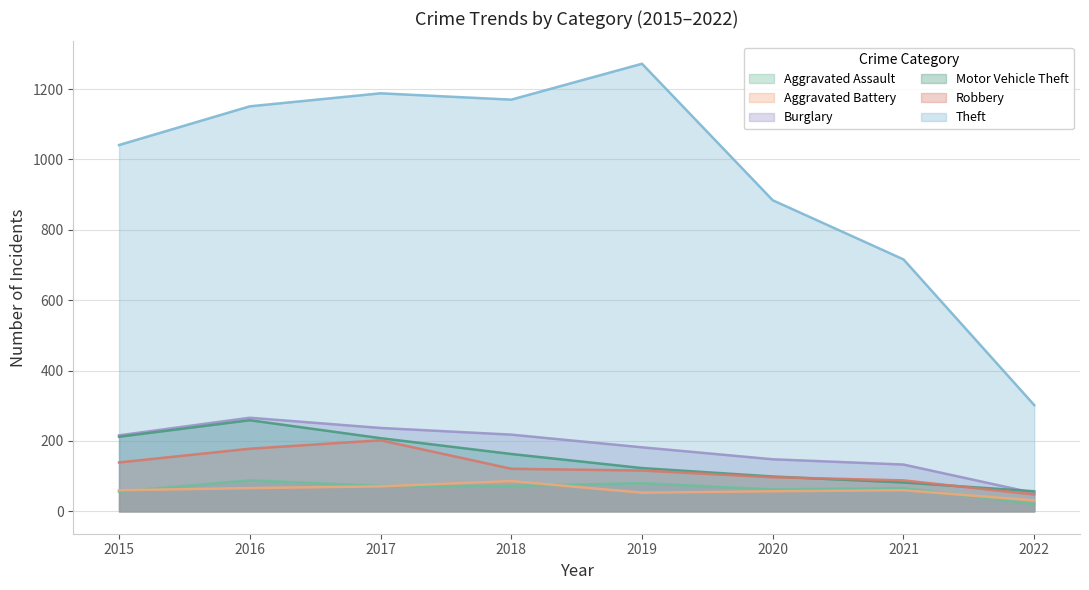

What are all the series names shown in the legend?

Aggravated Assault, Aggravated Battery, Burglary, Motor Vehicle Theft, Robbery, Theft